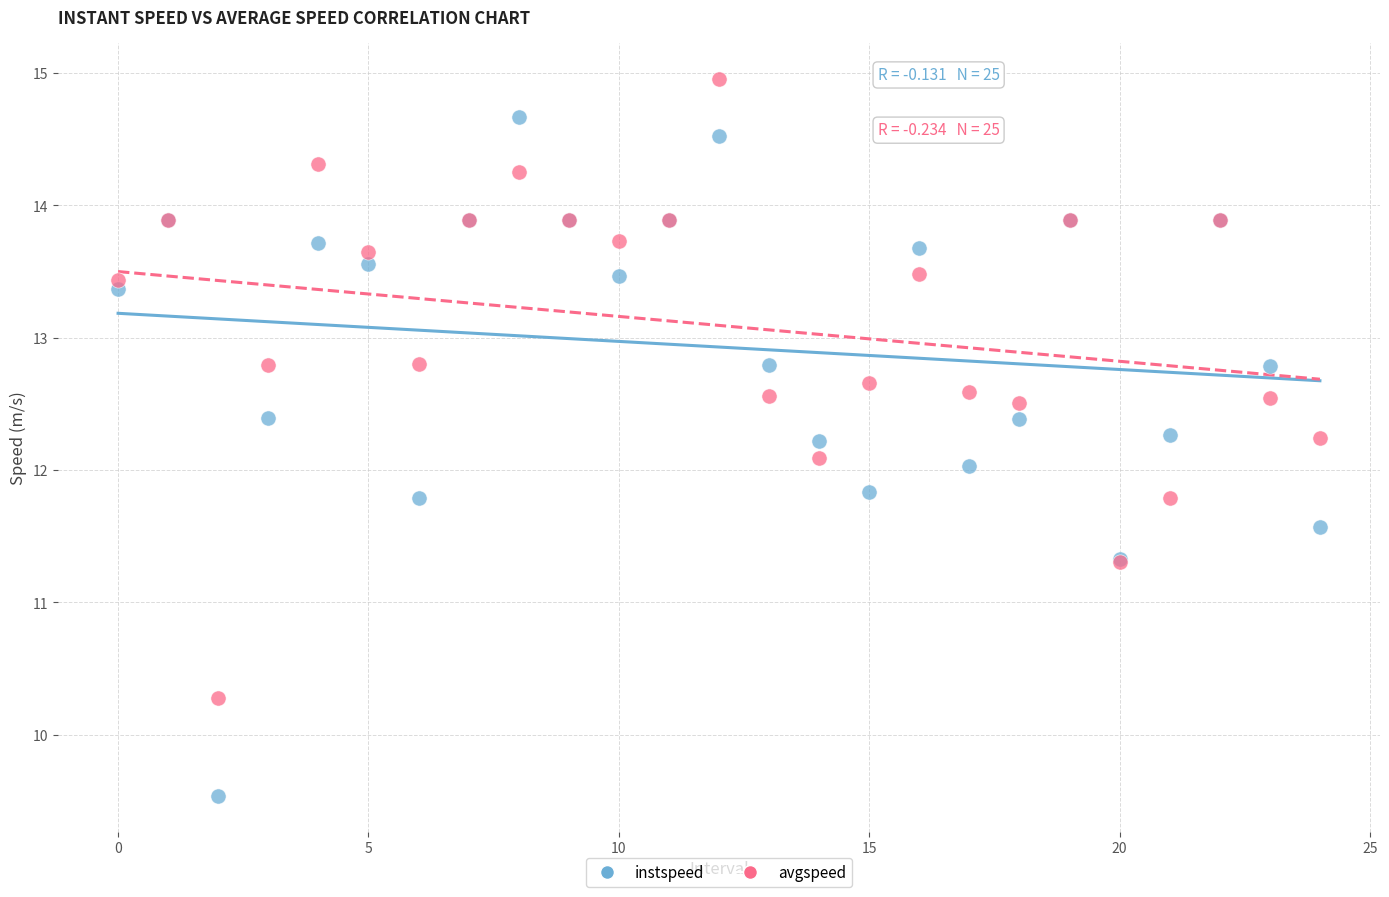

Which series contains the lowest Y value?

instspeed